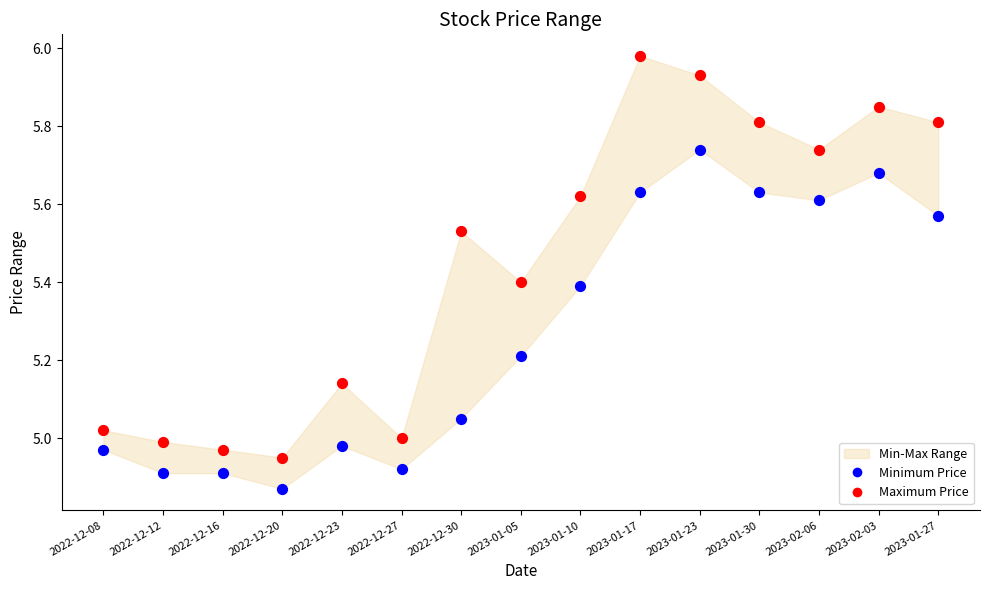

Which series has the largest Y range (max minus min)?

Maximum Price